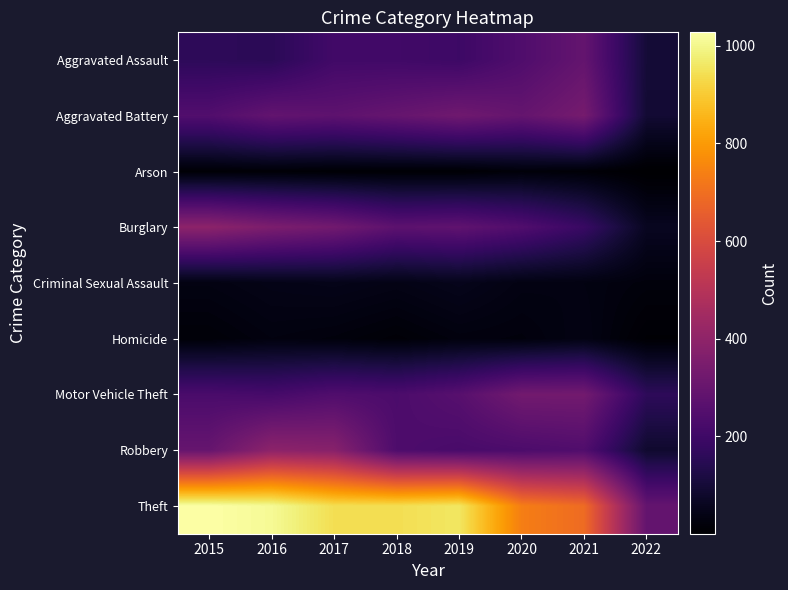

Count the number of data series in this chart.

9